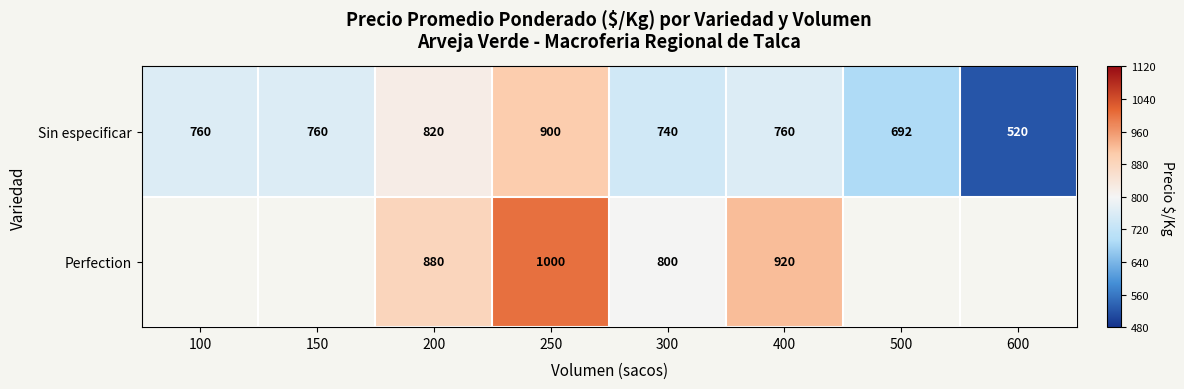

At which label is Sin especificar closest to 710?

500